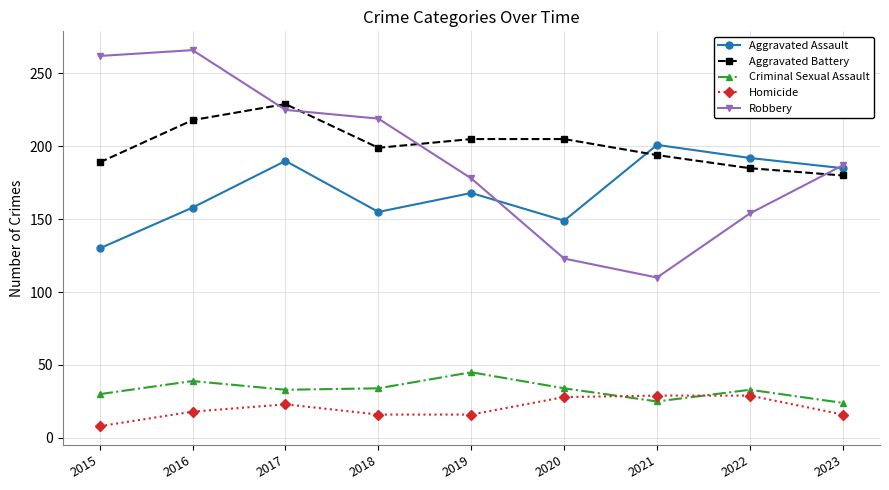

What is the sum of the Homicide values at 2019 and 2022?

45